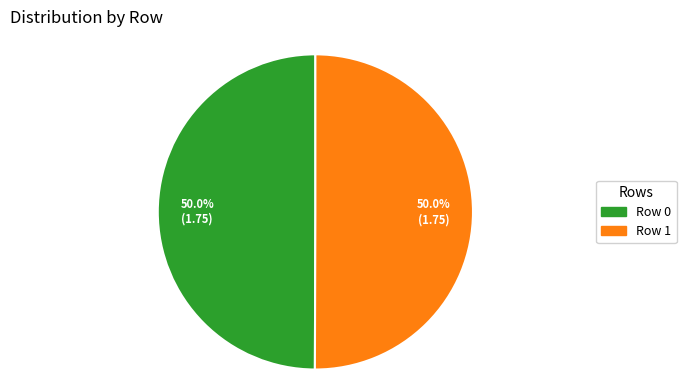

How many segments does this pie chart have?

2